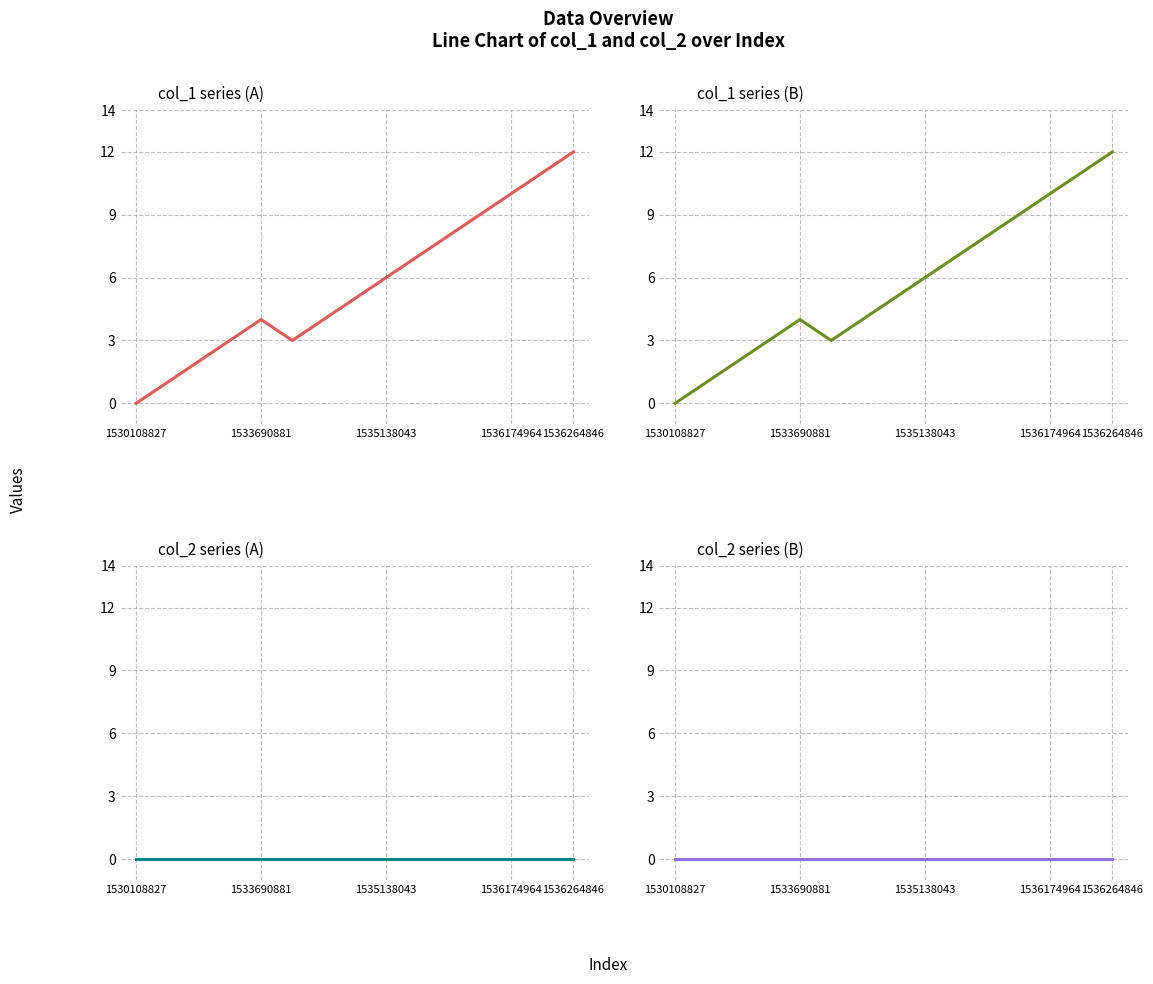

Reading left to right, transcribe all the data shown in this chart.

col_1 series (A): 0	1	2	3	4	3	4	5	6	7	8	9	10	11	12
col_1 series (B): 0	1	2	3	4	3	4	5	6	7	8	9	10	11	12
col_2 series (A): 0	0	0	0	0	0	0	0	0	0	0	0	0	0	0
col_2 series (B): 0	0	0	0	0	0	0	0	0	0	0	0	0	0	0